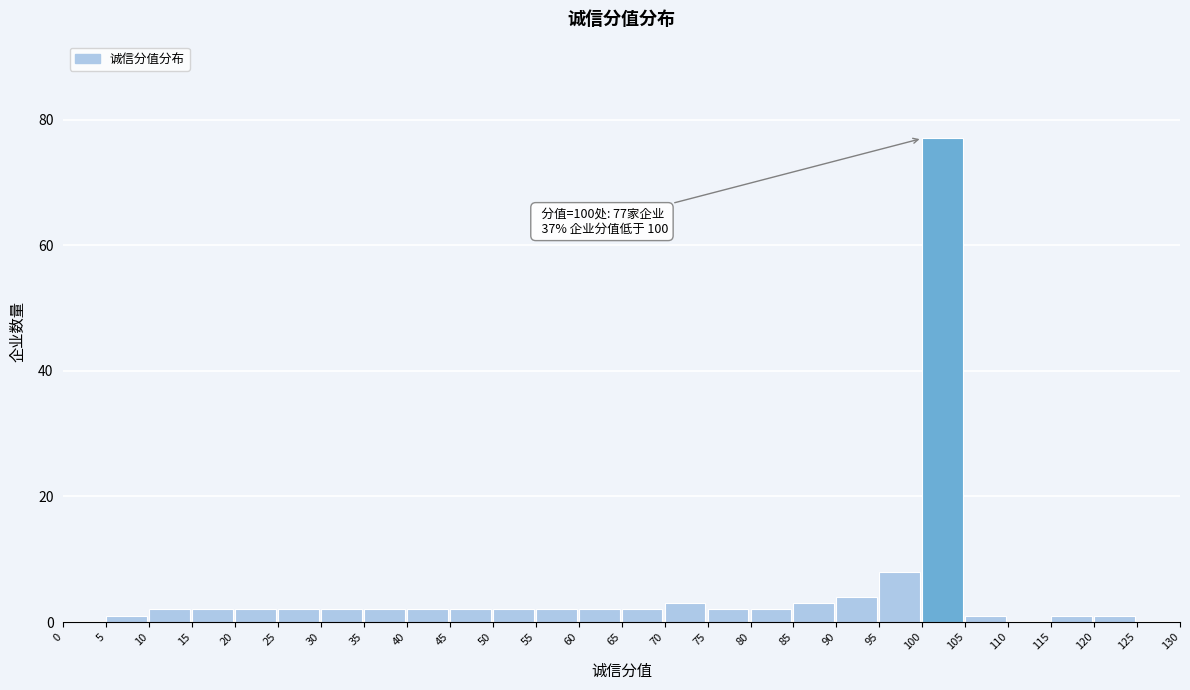

Which range on the x-axis has the tallest bar?

100 to 105